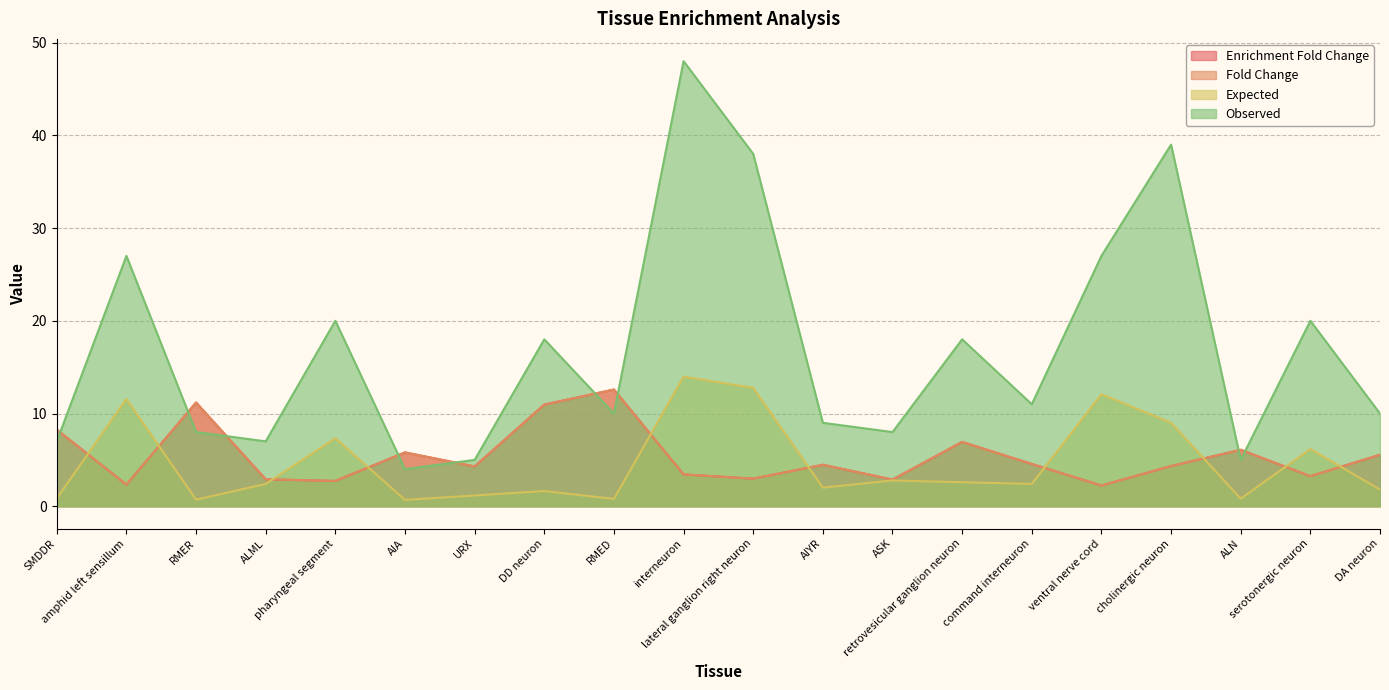

Reading left to right, transcribe all the data shown in this chart.

Enrichment Fold Change: 8.3	2.3	11.2	2.9	2.7	5.8	4.3	11.0	12.6	3.4	3.0	4.5	2.9	6.9	4.6	2.2	4.3	6.1	3.2	5.6
Fold Change: 8.3	2.3	11.2	2.9	2.7	5.8	4.3	11.0	12.6	3.4	3.0	4.5	2.9	6.9	4.6	2.2	4.3	6.1	3.2	5.6
Expected: 0.8	11.6	0.7	2.4	7.3	0.7	1.2	1.6	0.8	14.0	12.8	2.0	2.8	2.6	2.4	12.1	9.0	0.8	6.2	1.8
Observed: 7.0	27.0	8.0	7.0	20.0	4.0	5.0	18.0	10.0	48.0	38.0	9.0	8.0	18.0	11.0	27.0	39.0	5.0	20.0	10.0